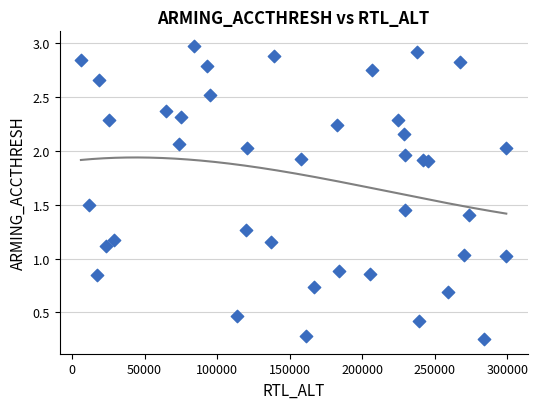

What is the range of X values (max minus min)?

293245.0